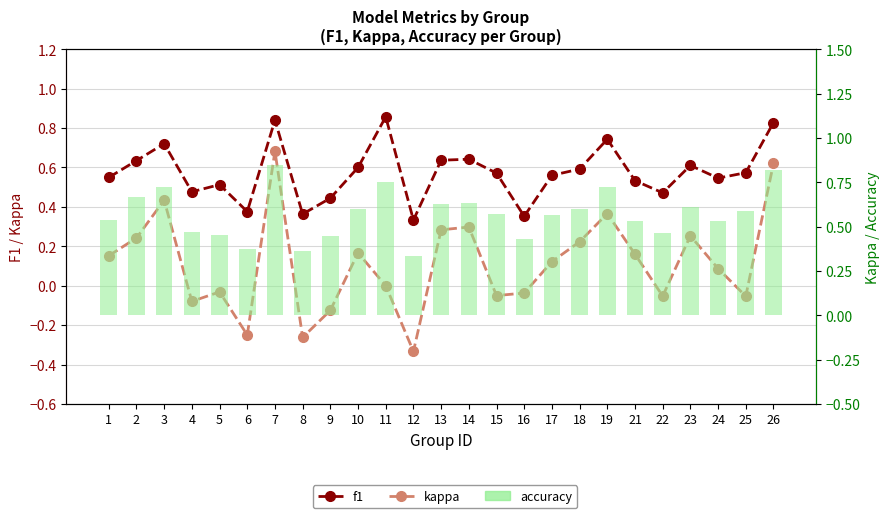

What is the sum of all f1 values?

14.4